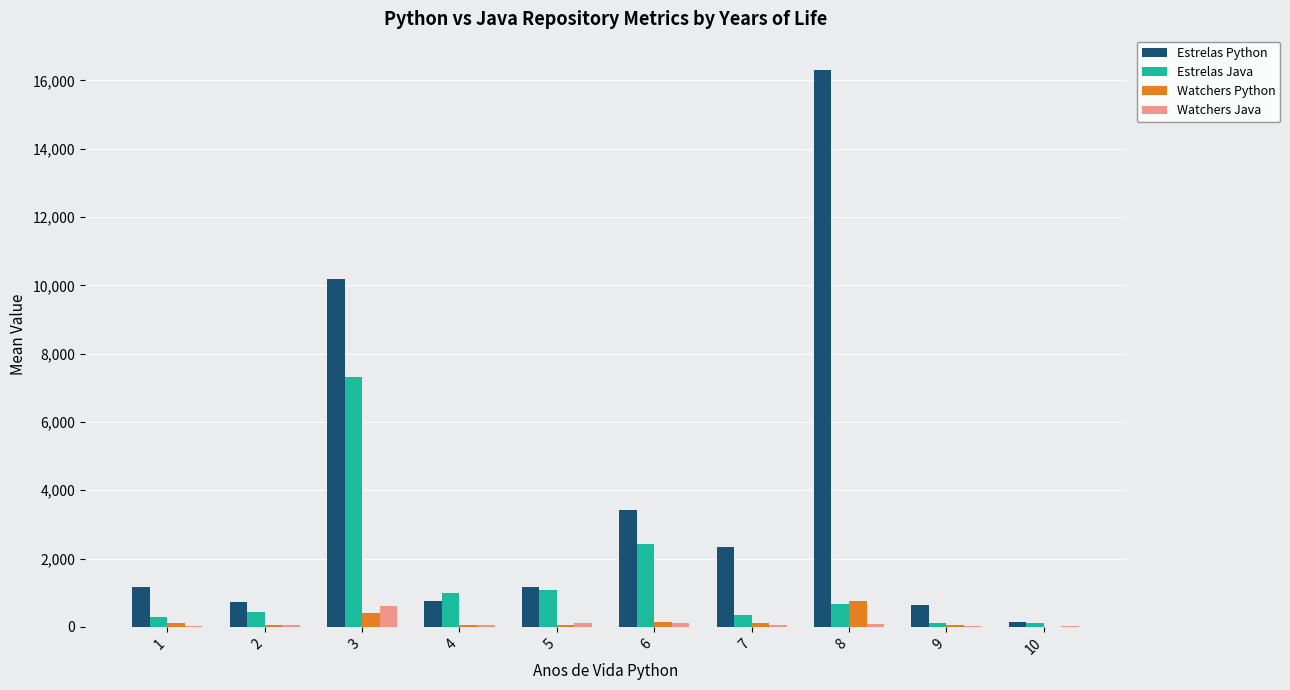

Is the value of Watchers Python at 8 greater than the value of Estrelas Python at 7?

No